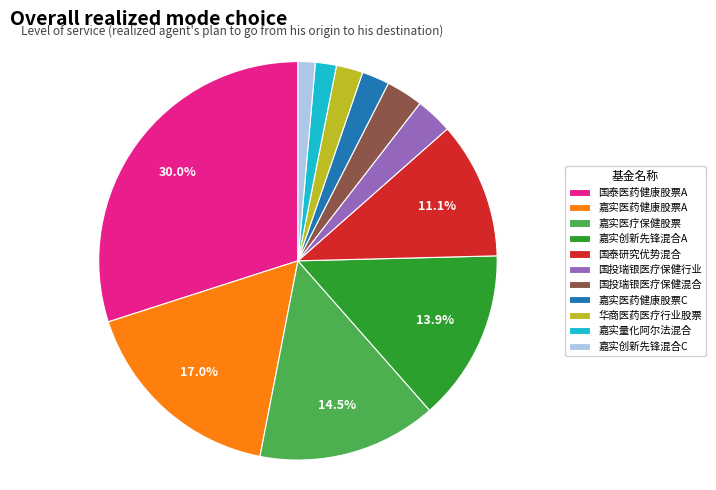

Is 华商医药医疗行业股票 the majority of the pie?

No